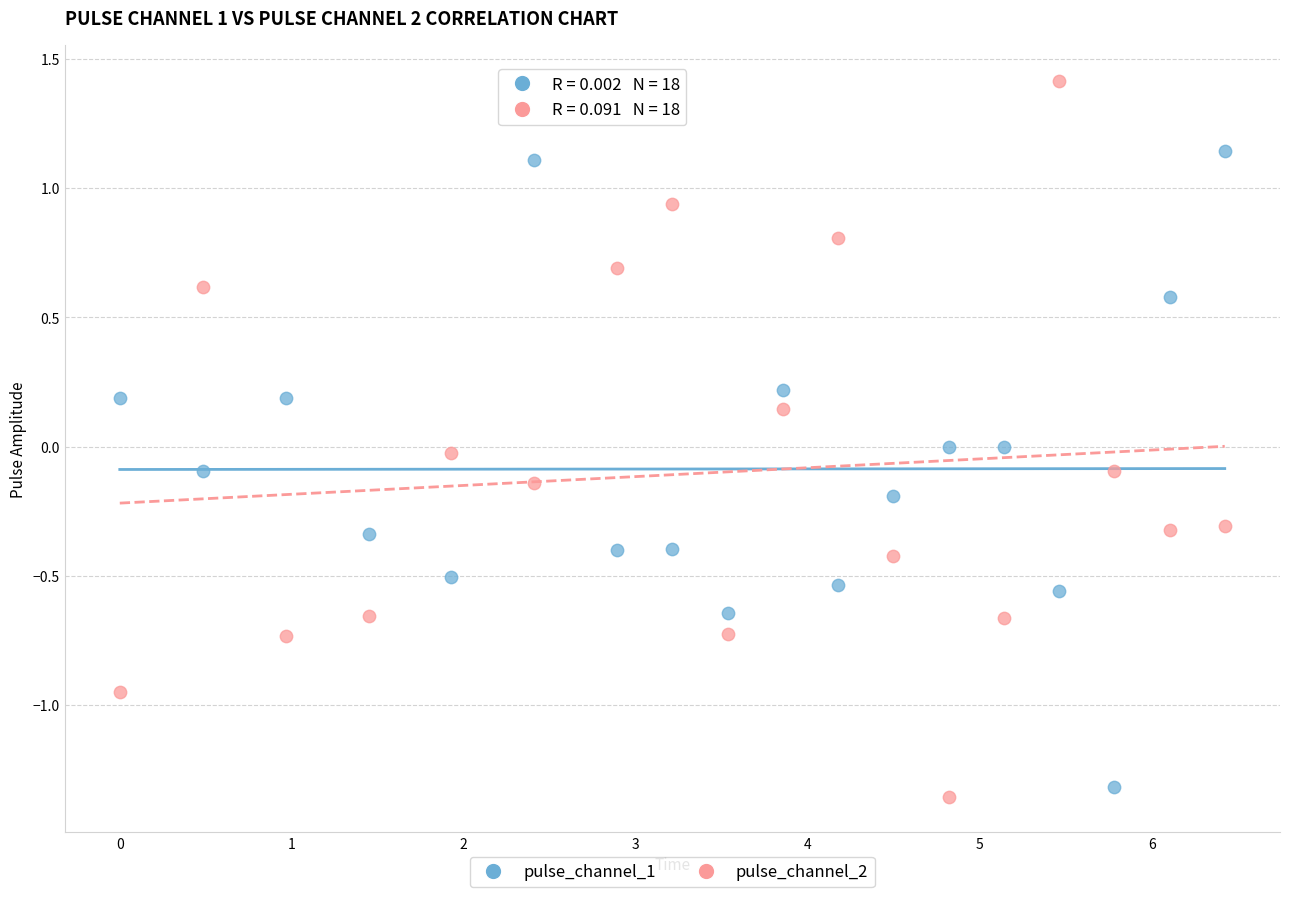

Which series contains the highest Y value?

pulse_channel_2